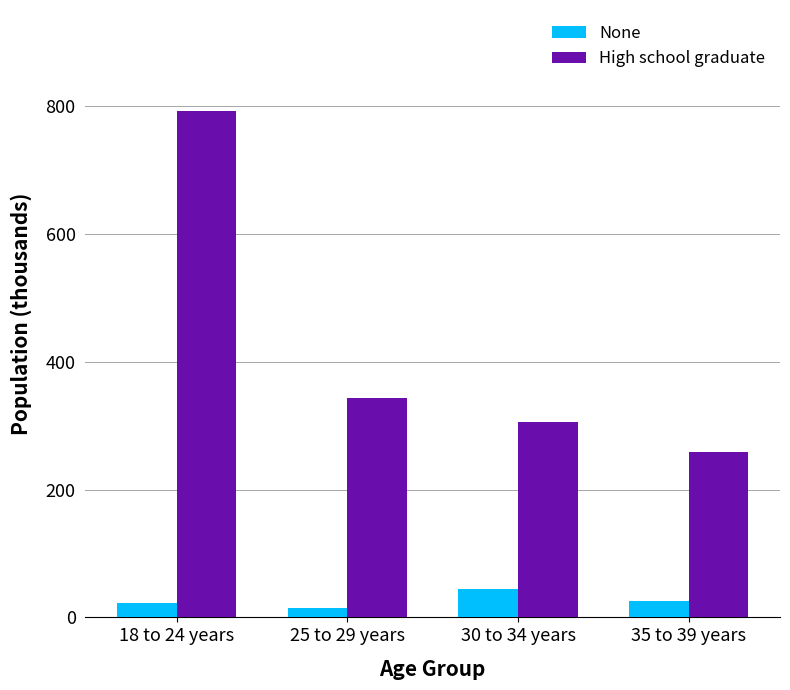

Which series has the widest spread of values?

High school graduate